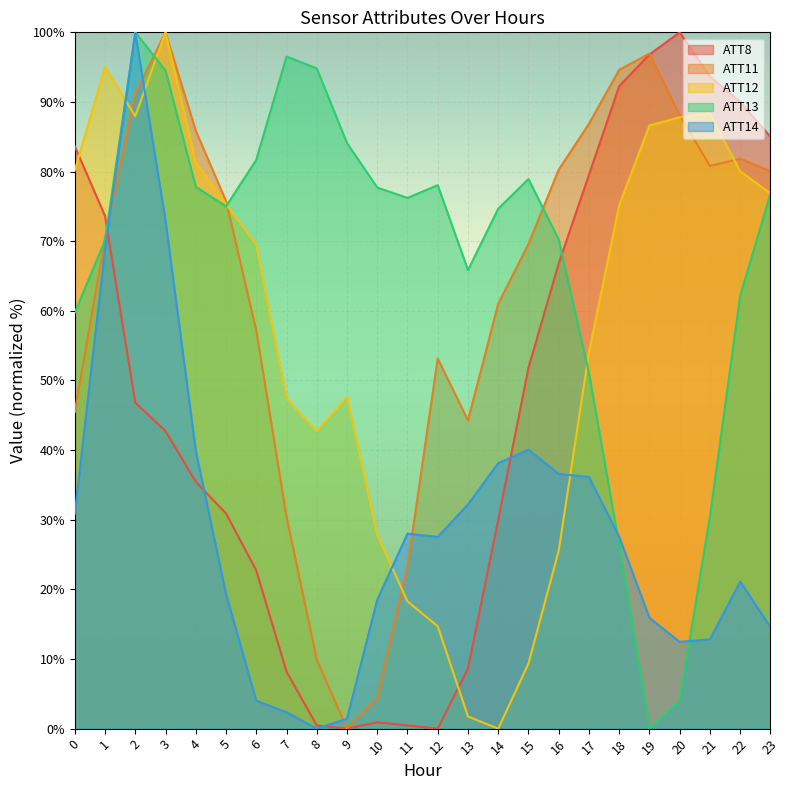

True or false: ATT8 has more than 2 interior local peaks.

False